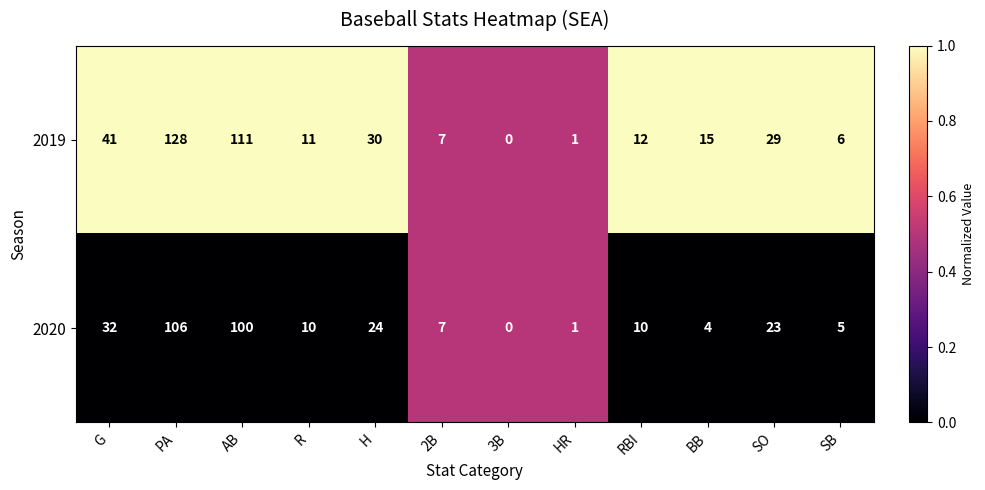

Reading left to right, extract all data points from this chart.

2019: G=41	PA=128	AB=111	R=11	H=30	2B=7	3B=0	HR=1	RBI=12	BB=15	SO=29	SB=6
2020: G=32	PA=106	AB=100	R=10	H=24	2B=7	3B=0	HR=1	RBI=10	BB=4	SO=23	SB=5